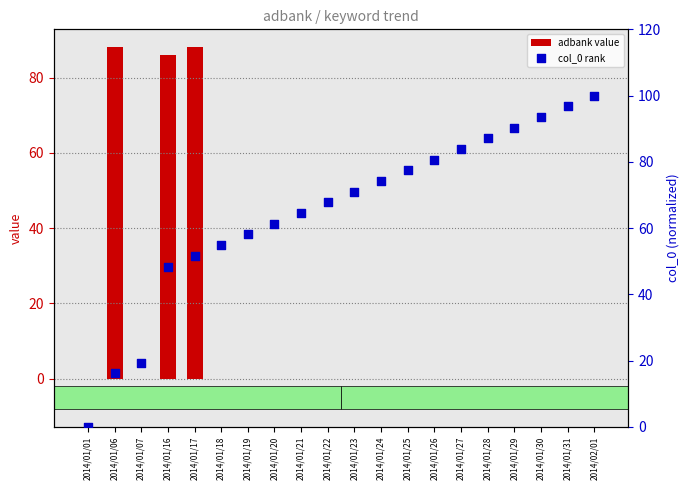

Which series has the widest spread of Y values?

col_0 rank